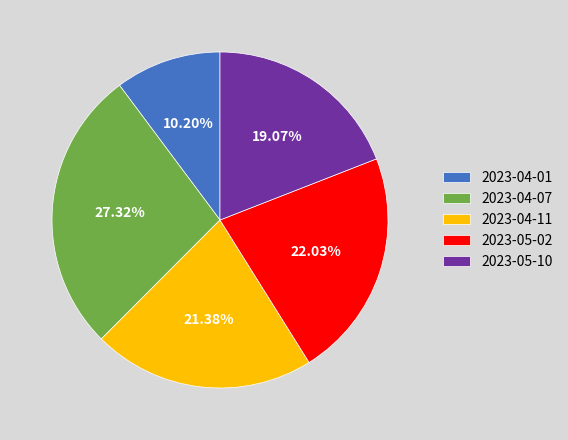

How many slices are in this pie chart?

5